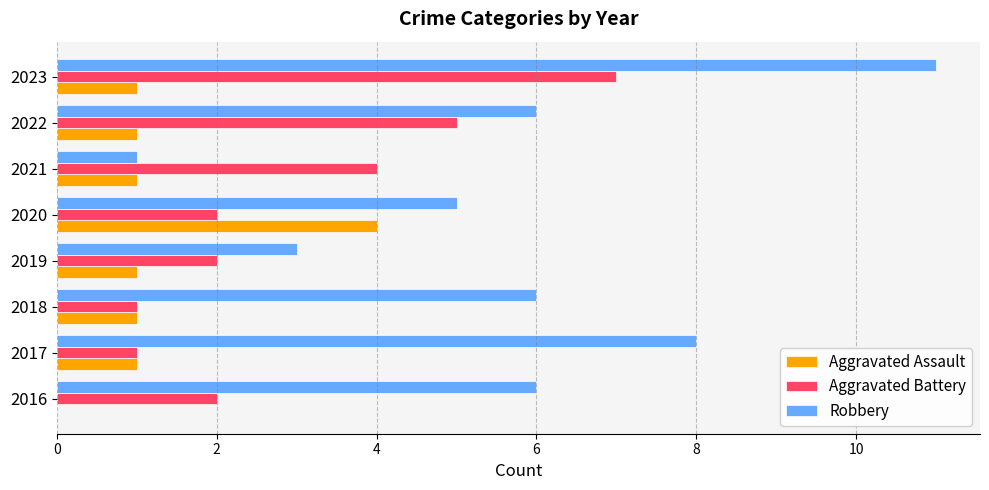

Which category has the highest value in the Aggravated Assault series?

2020